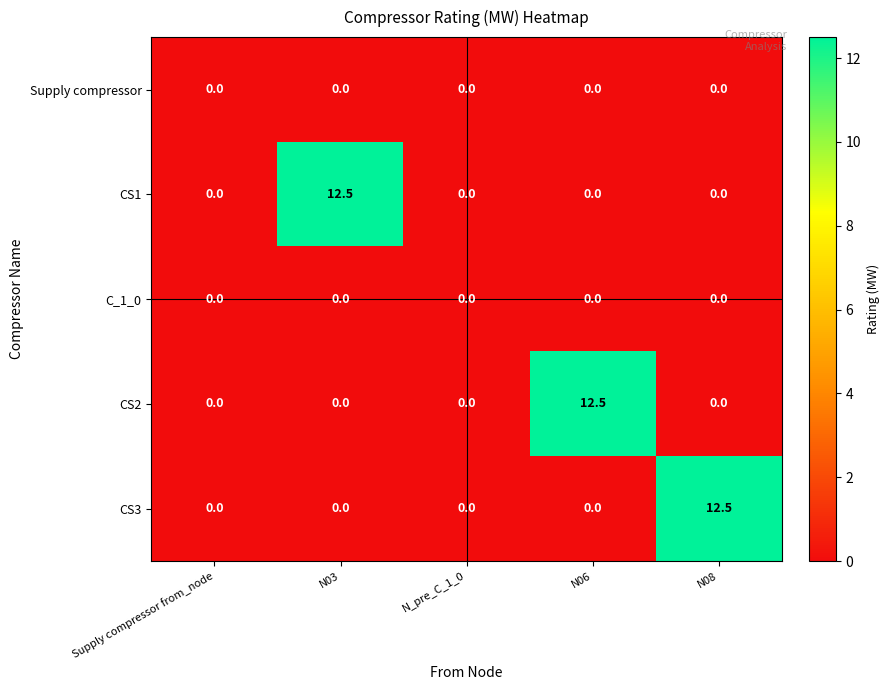

Reading left to right, what are all the values shown in this chart?

Supply compressor: 0.0	0.0	0.0	0.0	0.0
CS1: 0.0	12.5	0.0	0.0	0.0
C_1_0: 0.0	0.0	0.0	0.0	0.0
CS2: 0.0	0.0	0.0	12.5	0.0
CS3: 0.0	0.0	0.0	0.0	12.5